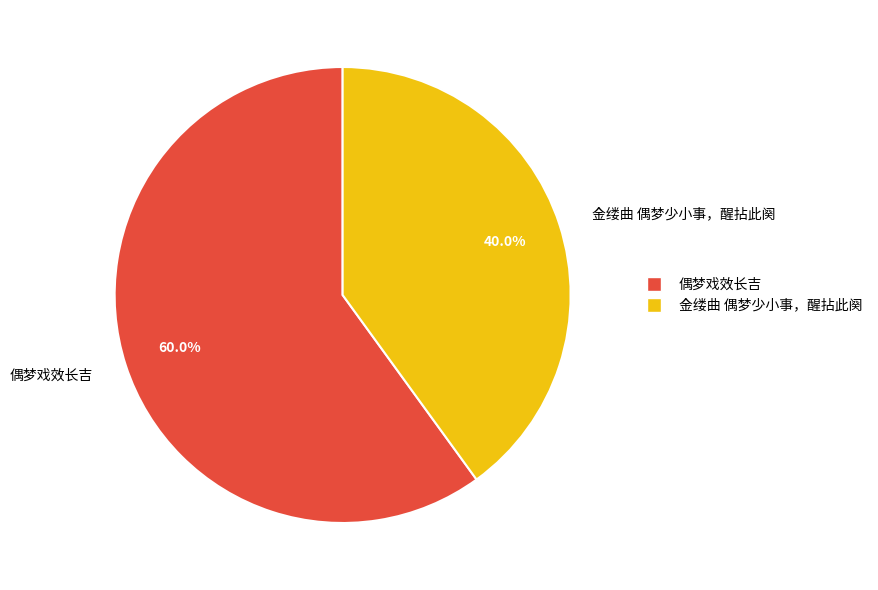

What is the largest slice in the pie chart?

偶梦戏效长吉